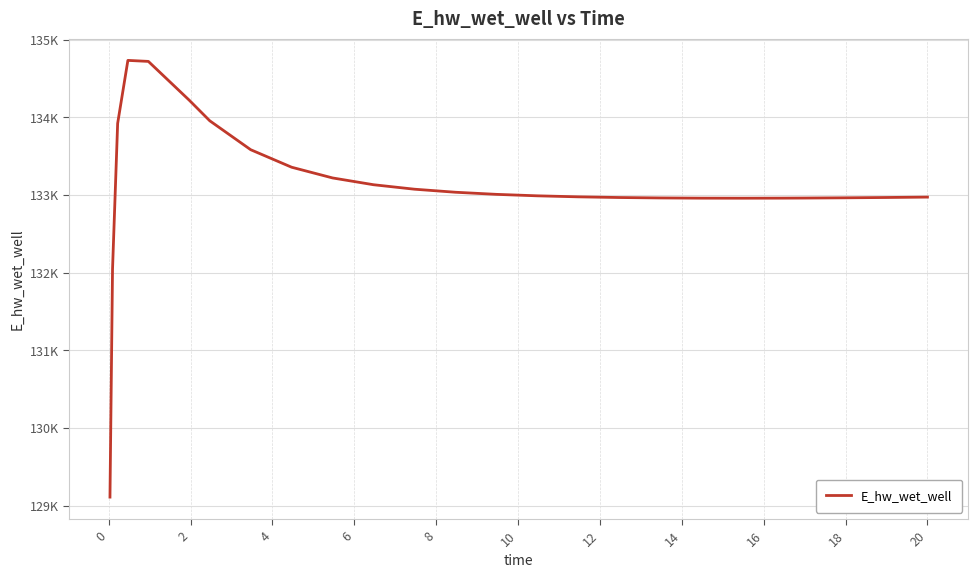

What is the value of the 26th point from the left?

132974.6